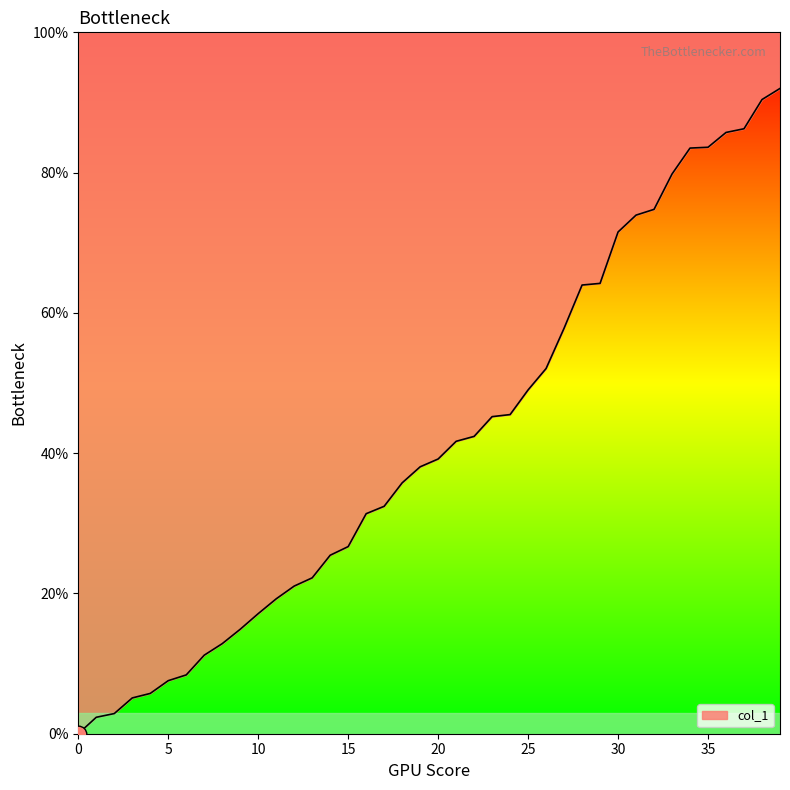

Approximately how many times larger is the value at 22 compared to 14?

1.7